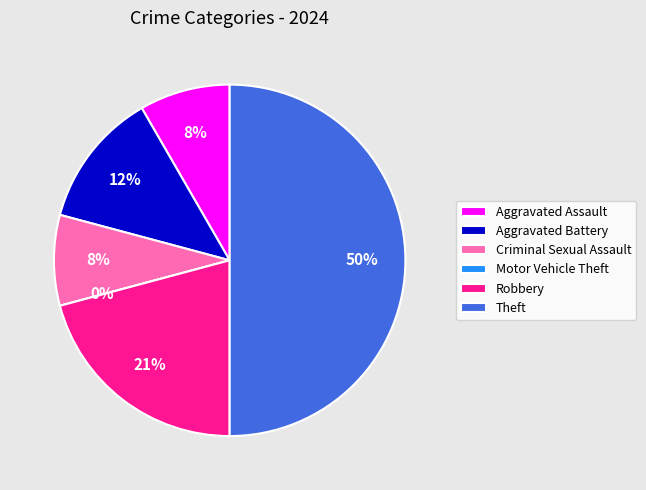

Does Theft account for over 50% of the chart?

No